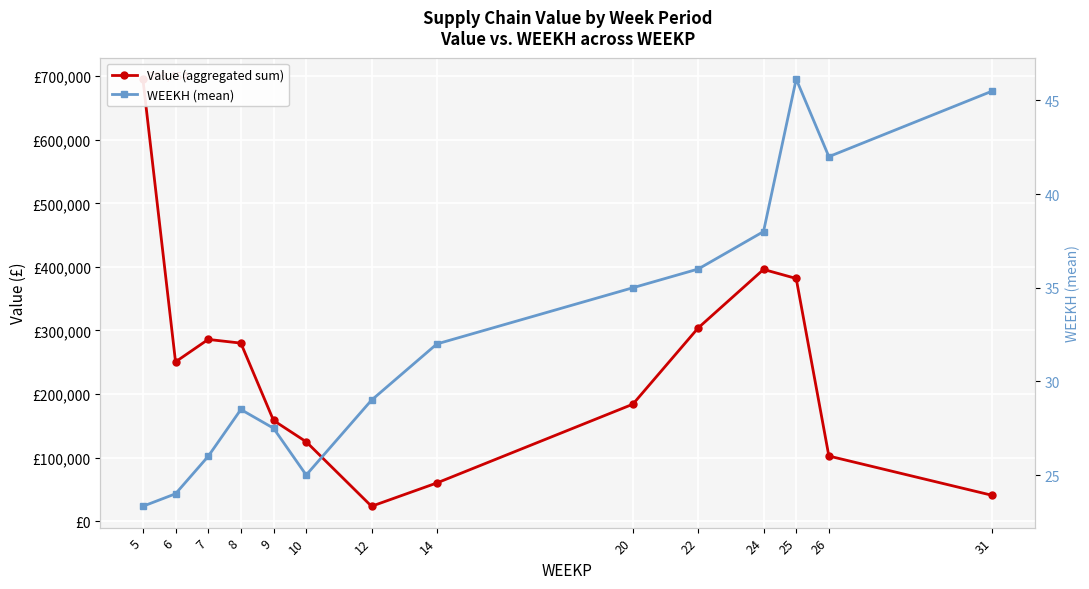

At how many categories does at least one series exceed 379?

14